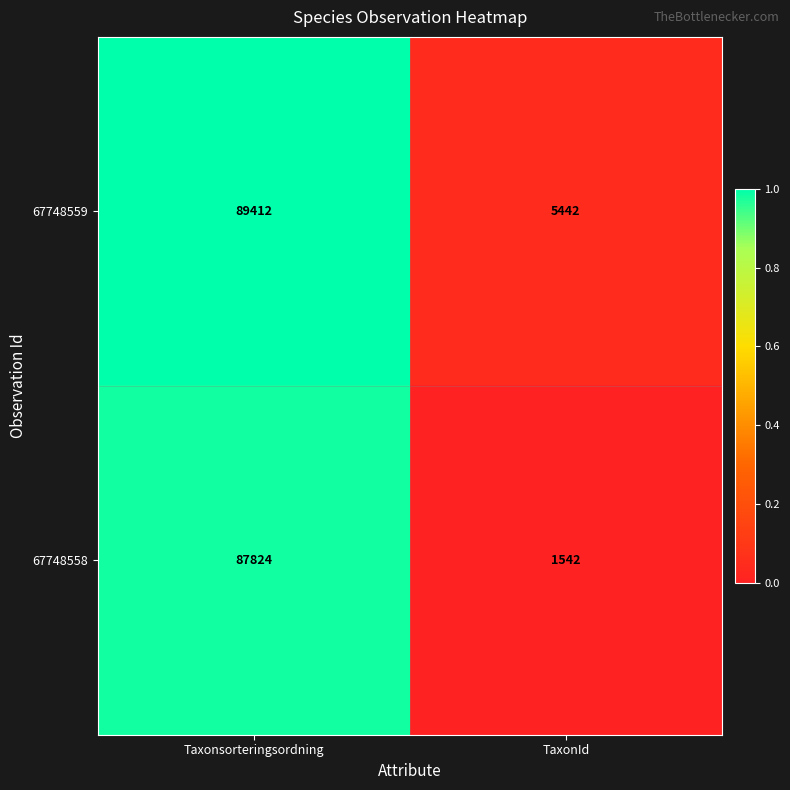

What is the lowest value of the 67748559 series?

5442